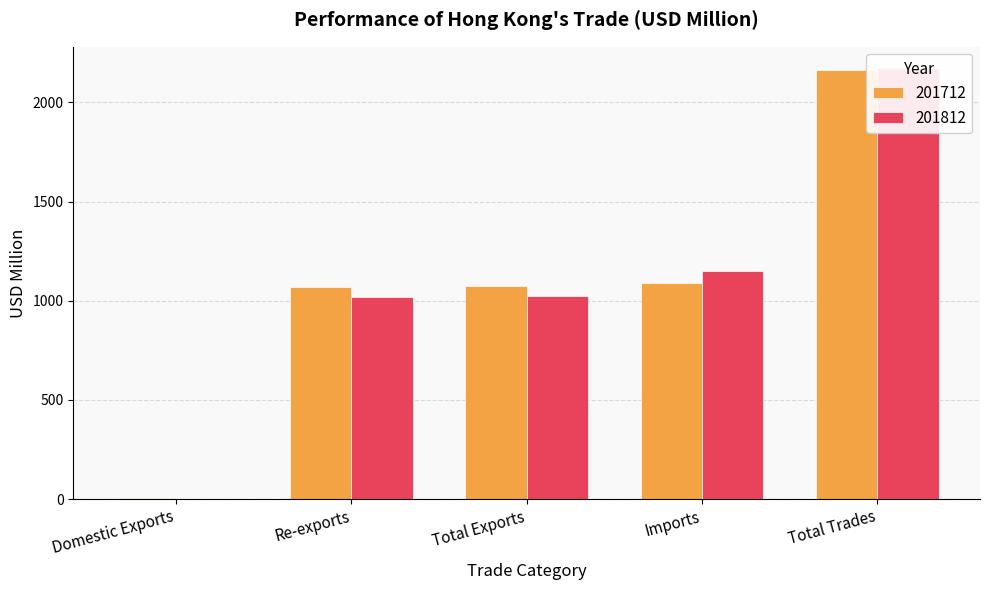

What is the lowest value of the 201712 series?

4.3